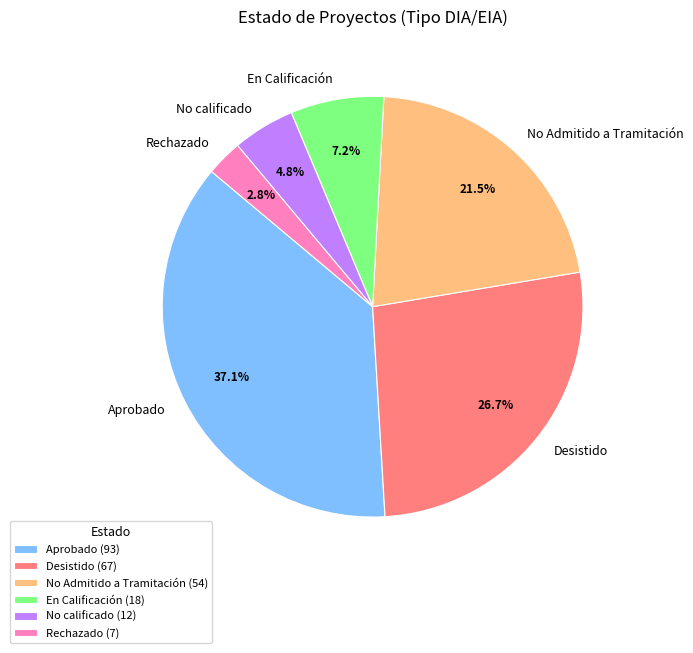

To the nearest percent, what is the average slice percentage?

17%